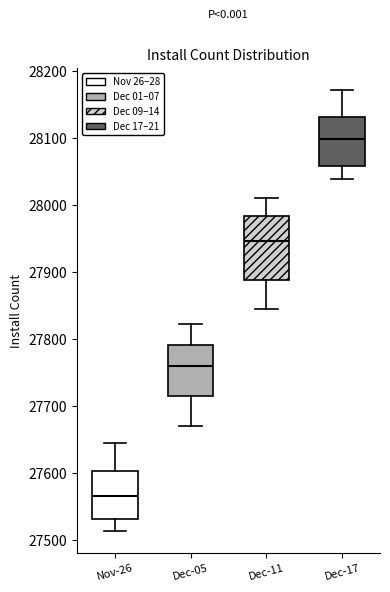

Which box's median line is the lowest?

Nov-26